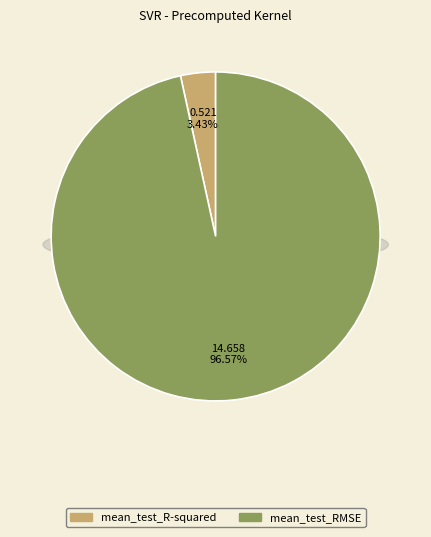

Is there any slice that represents more than half of the pie?

Yes